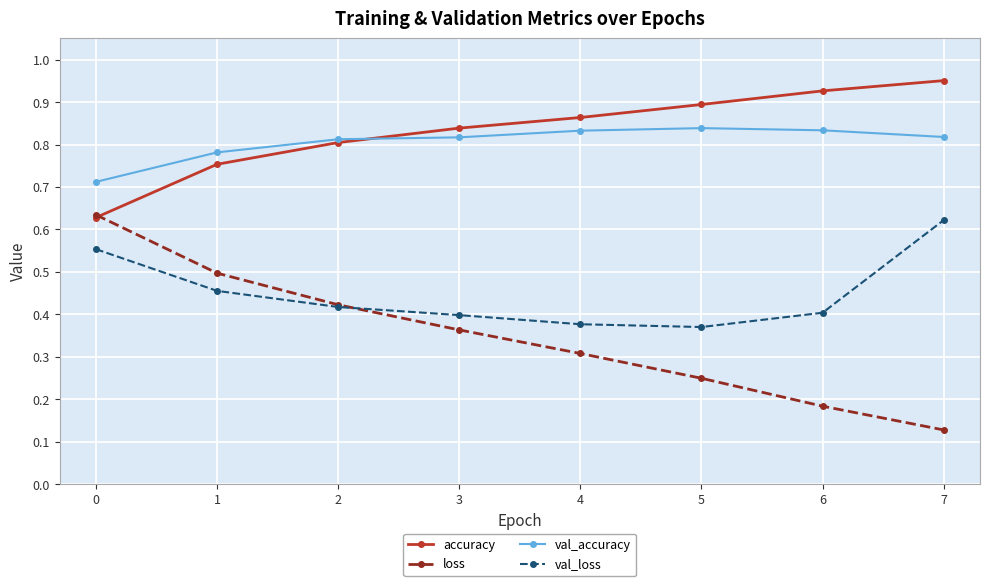

What is the total value across all series at 7?

2.5